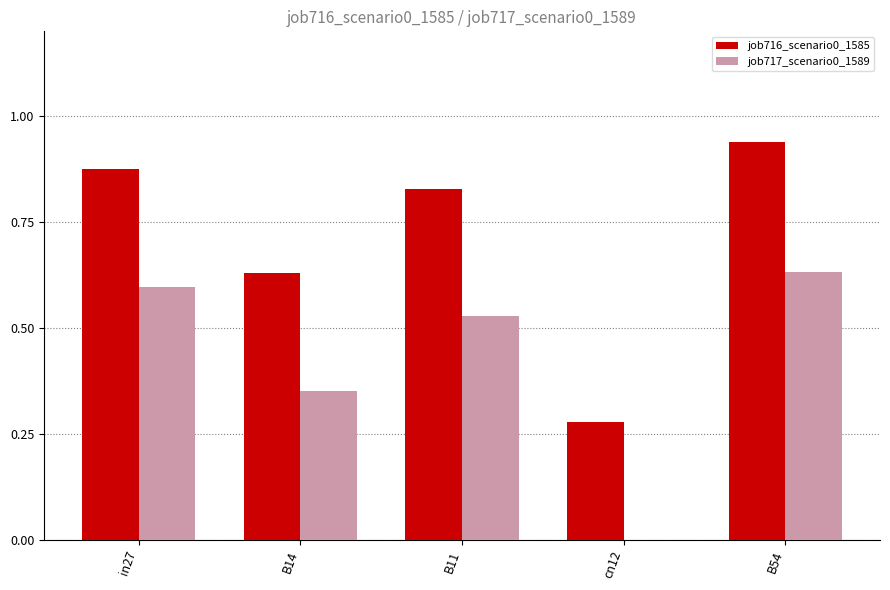

Which series has the largest total across all categories?

job716_scenario0_1585